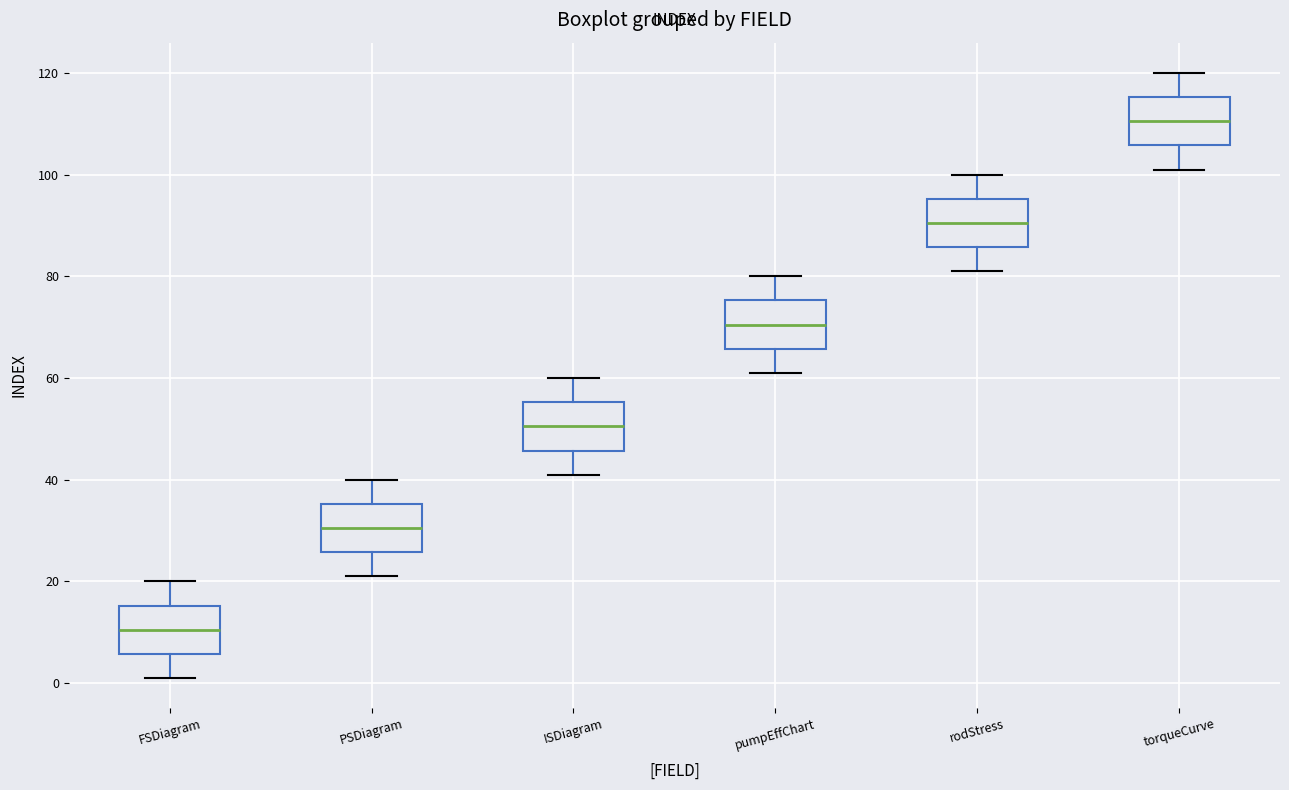

Reading left to right, transcribe this box plot: for each box, give where its median line is, the range the box spans, and where its two whiskers end, as read against the y-axis. The values are not printed on the chart, so give them approximately, as read against the axis.

FSDiagram: median 10, box 6 to 16, whiskers 2 to 20
PSDiagram: median 30, box 26 to 36, whiskers 22 to 40
ISDiagram: median 50, box 46 to 56, whiskers 42 to 60
pumpEffChart: median 70, box 66 to 76, whiskers 62 to 80
rodStress: median 90, box 86 to 96, whiskers 82 to 100
torqueCurve: median 110, box 106 to 116, whiskers 102 to 120